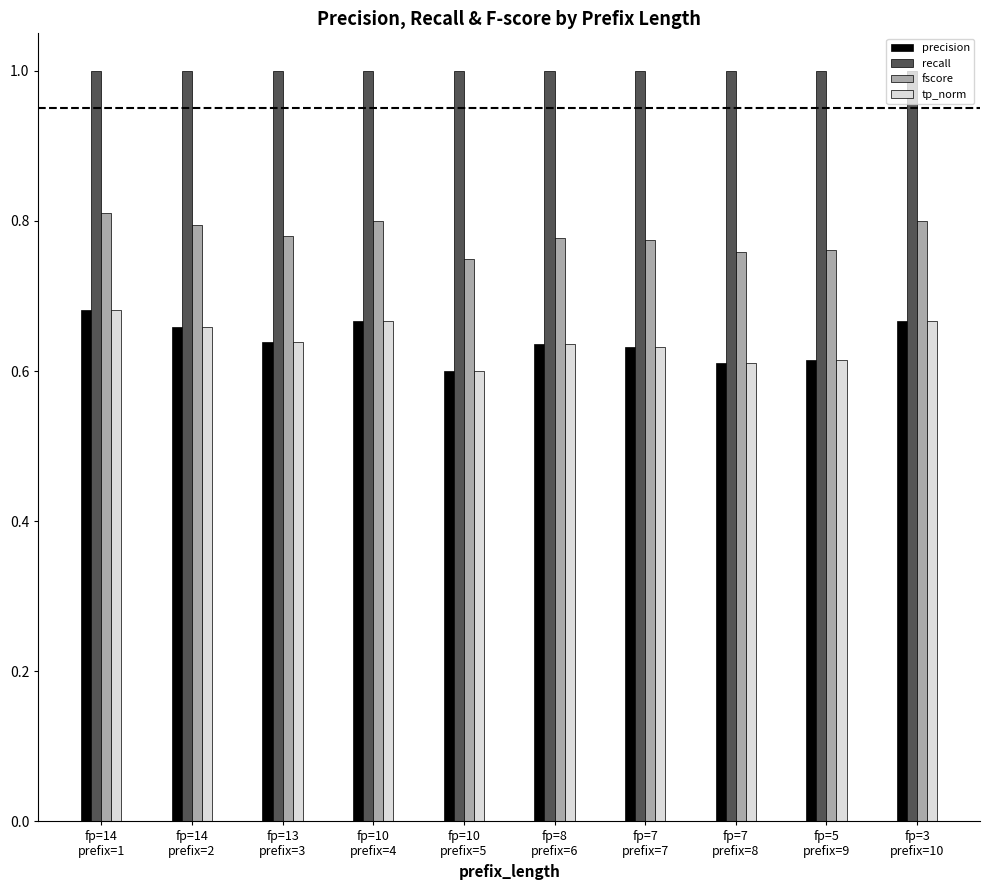

What is the greatest value displayed?

1.0